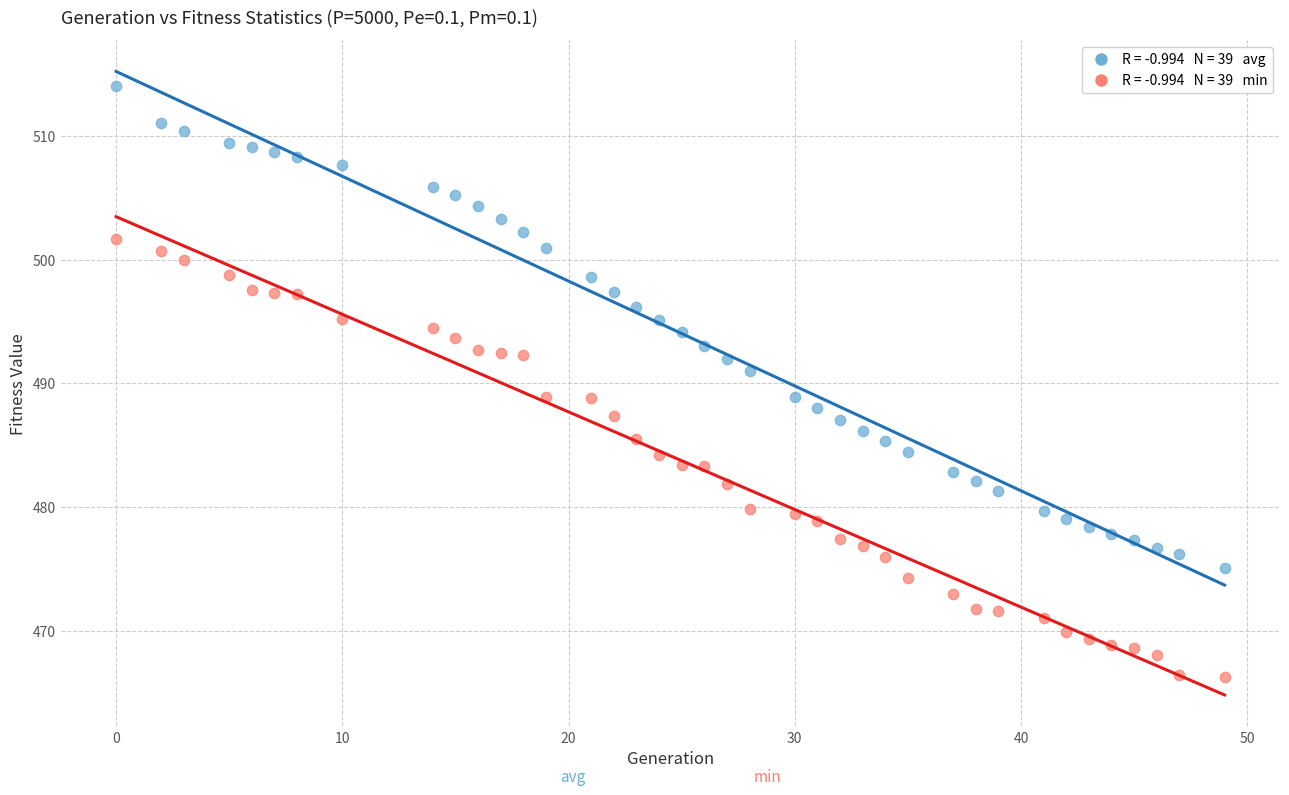

Across all data points, what is the range of X values (max minus min)?

49.0